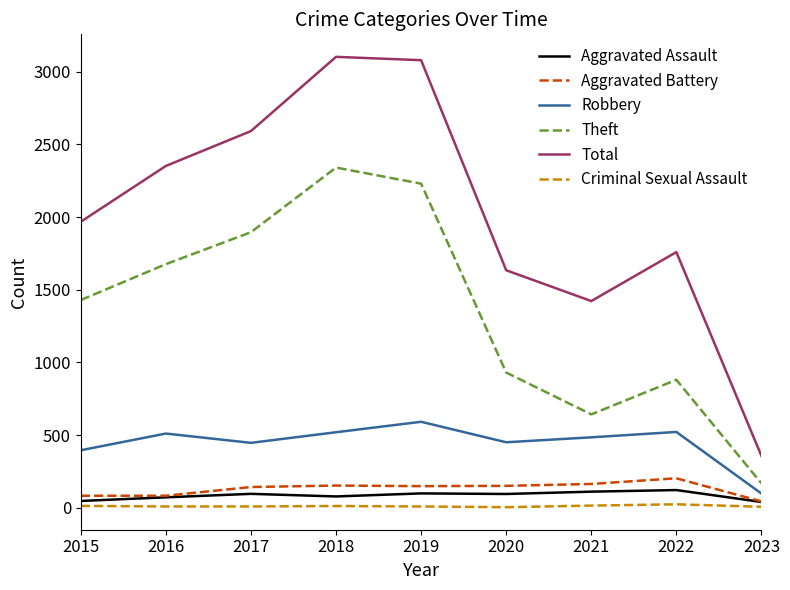

What is the difference between the maximum and minimum values in the Aggravated Battery series?

159